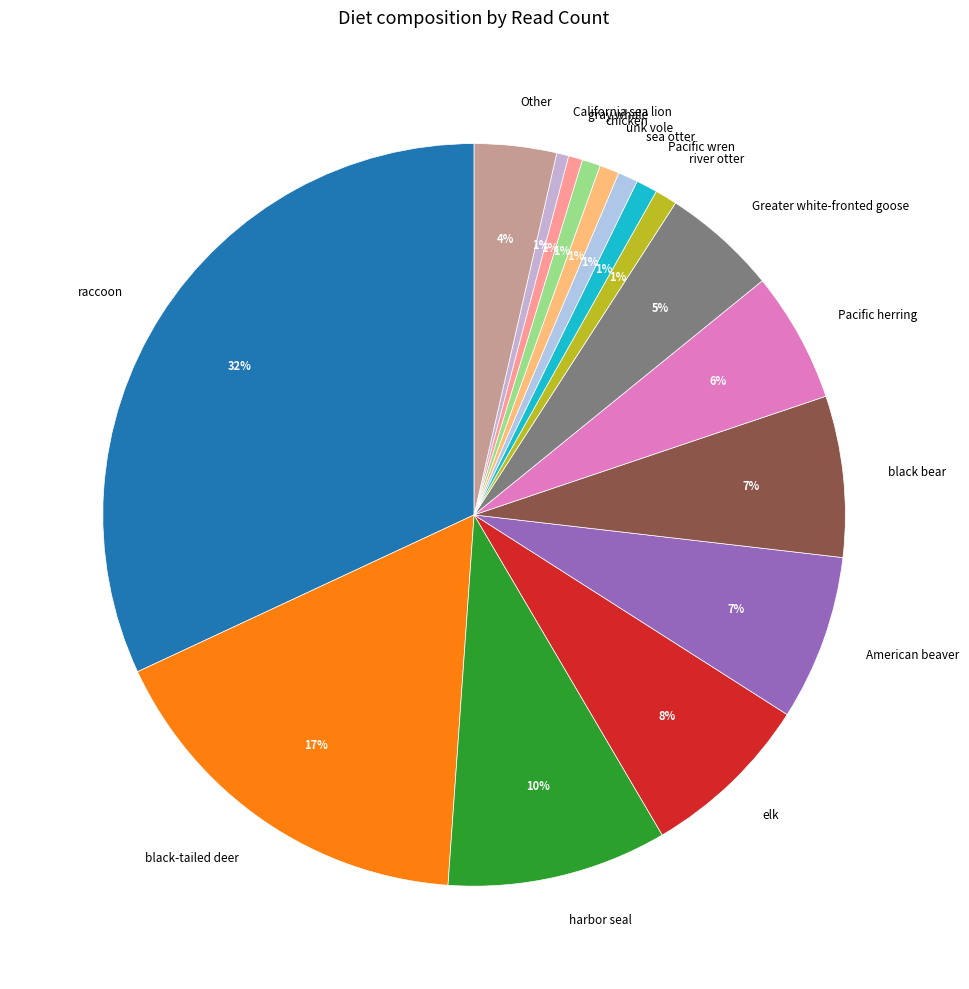

Between Pacific herring and black bear, which is larger?

black bear